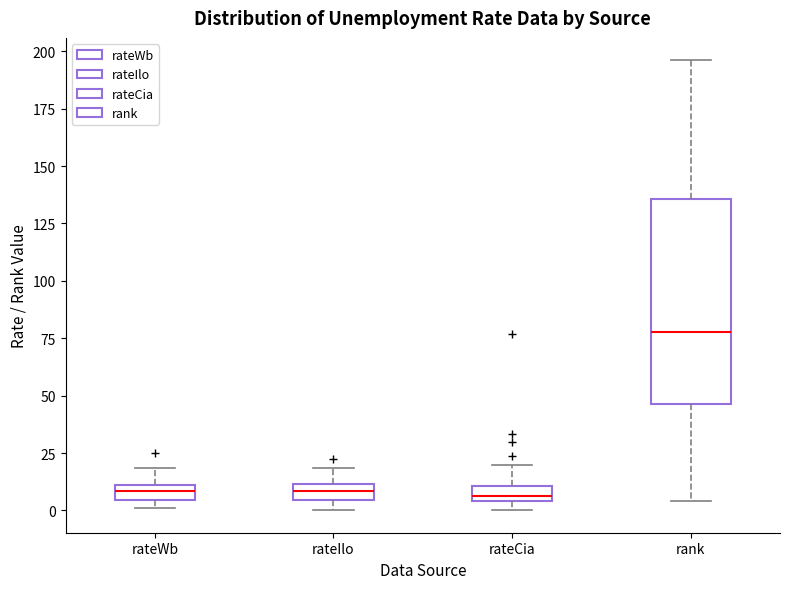

Which box's median line is the highest?

rank